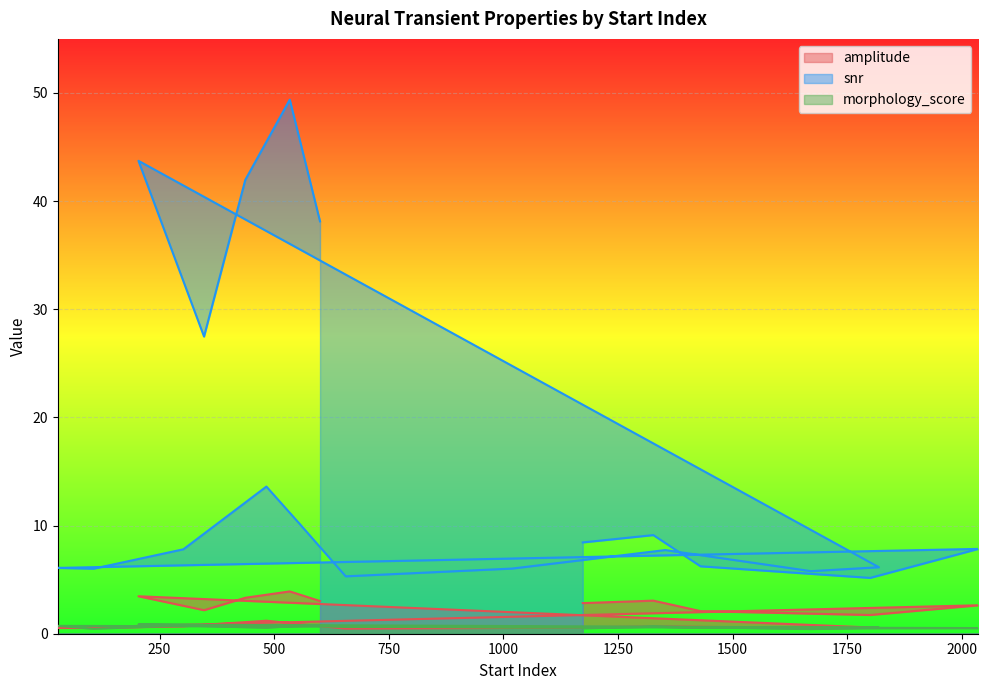

How many interior local valleys does the snr series have?

5